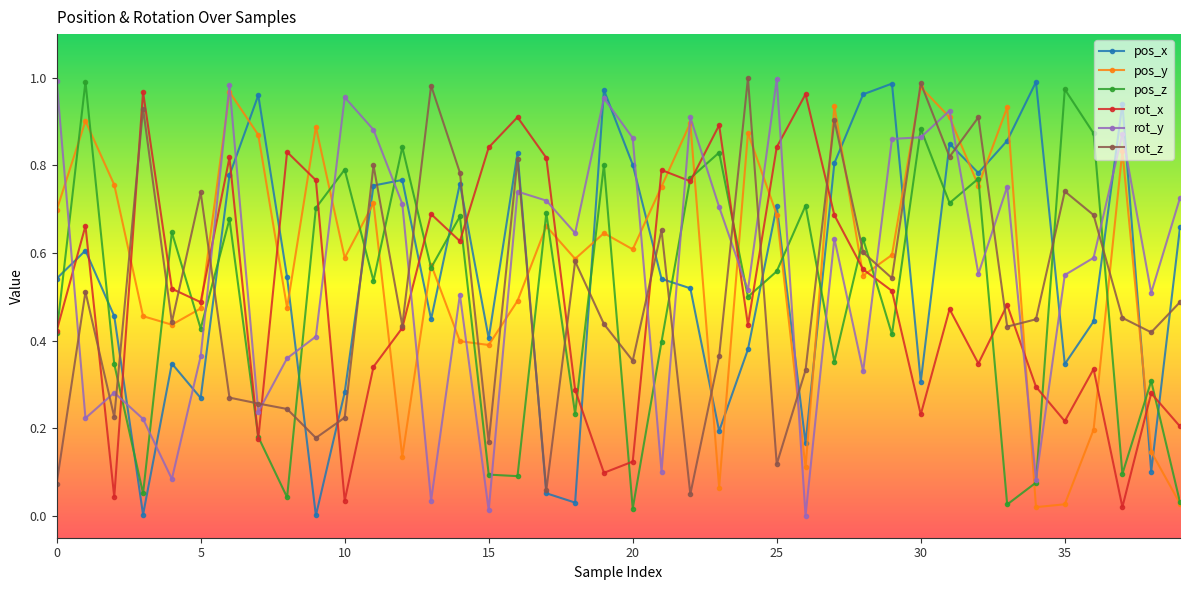

How many interior local peaks does the rot_x series have?

13